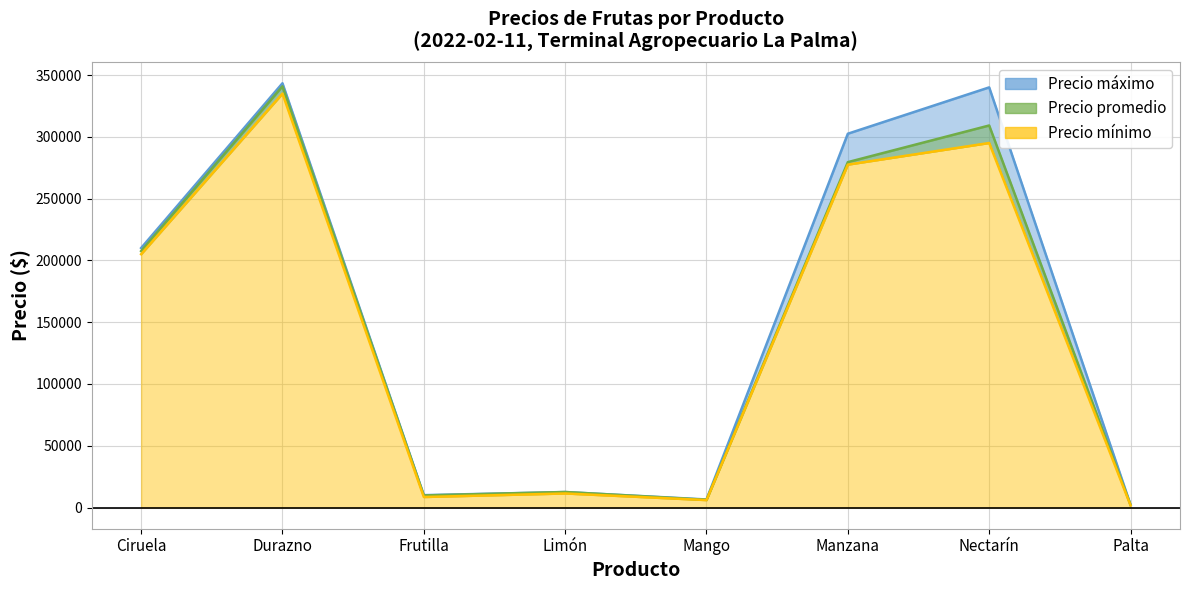

What position from the left is Limón?

4